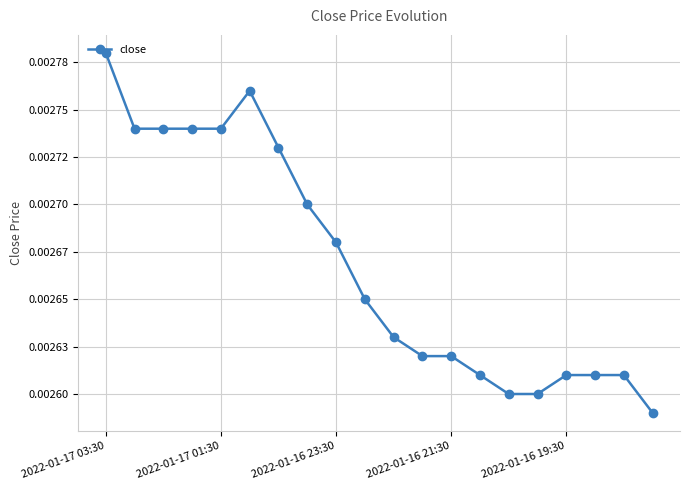

Does the chart have visible grid lines?

Yes